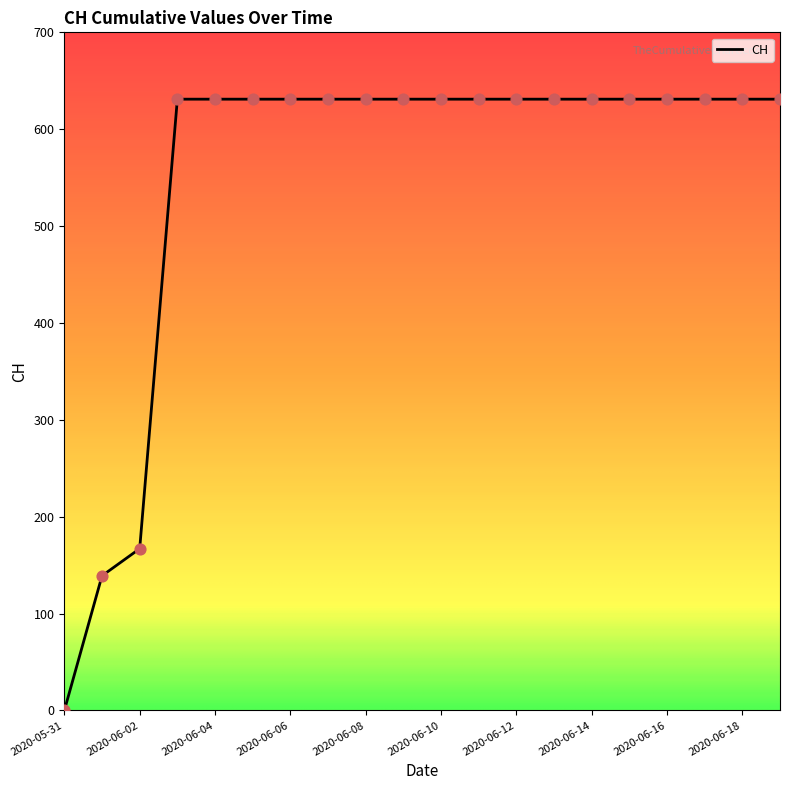

What is the maximum value shown in the chart?

631